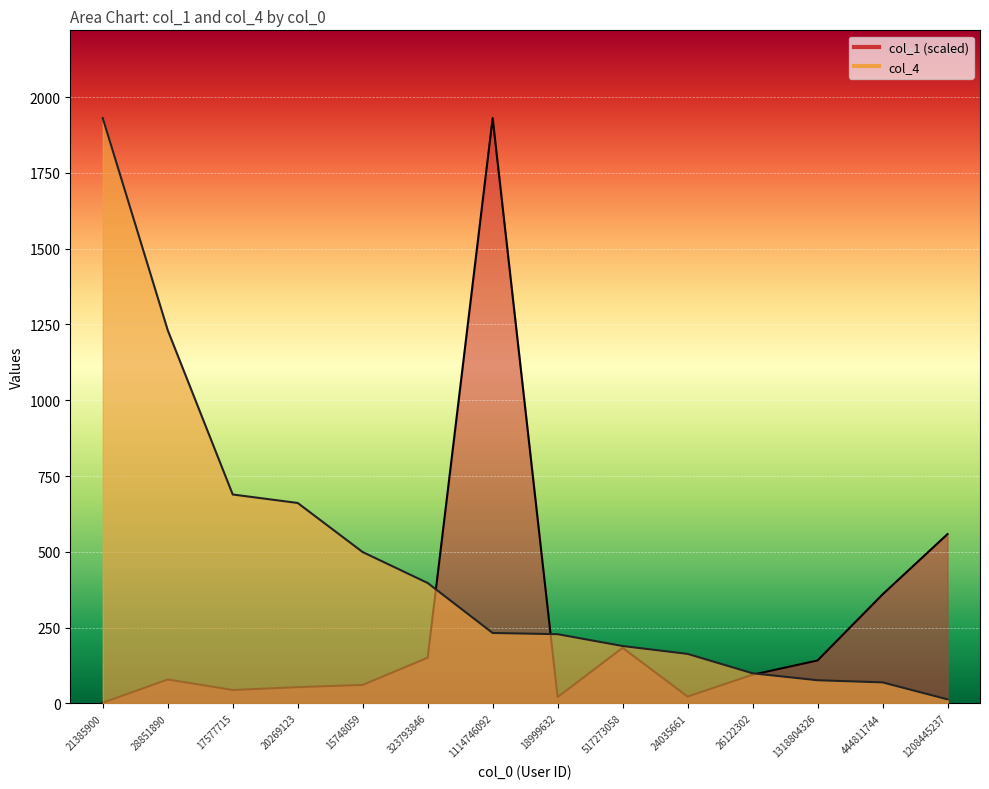

True or false: col_4 has more than 2 points higher than both neighbors.

False